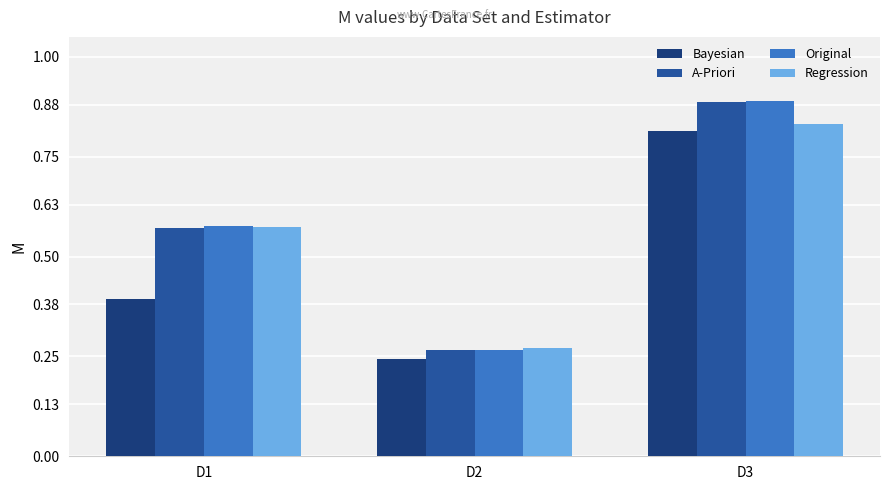

At which label is A-Priori closest to 0?

D2